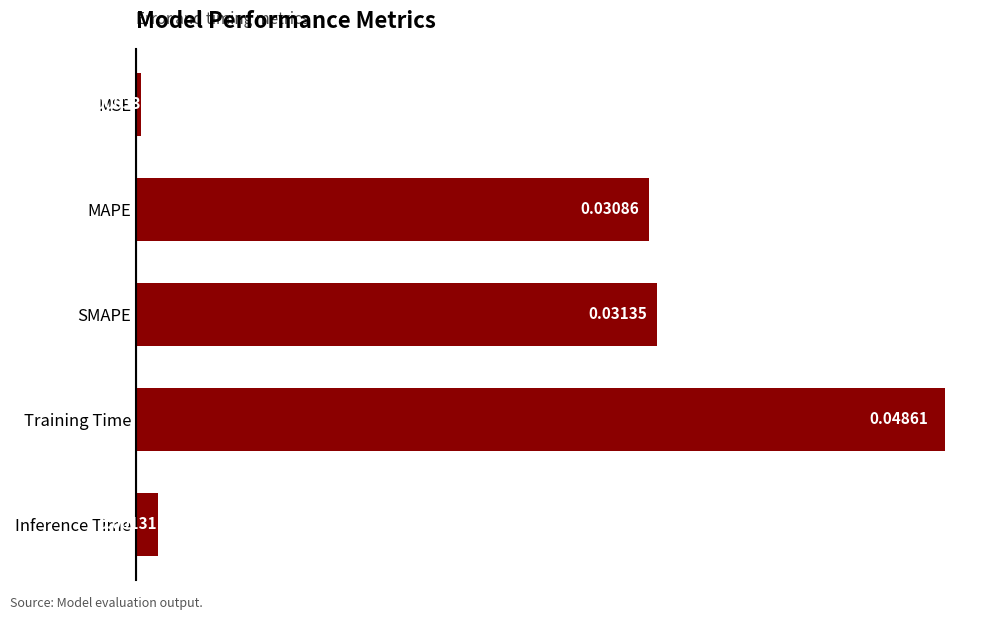

What is the label of the 4th bar from the bottom?

MAPE